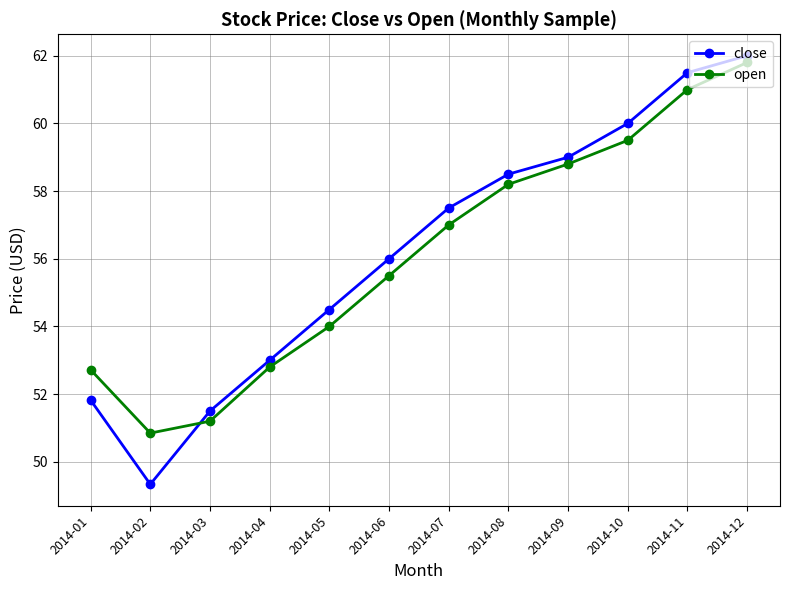

Which category has the lowest value across all series?

2014-02